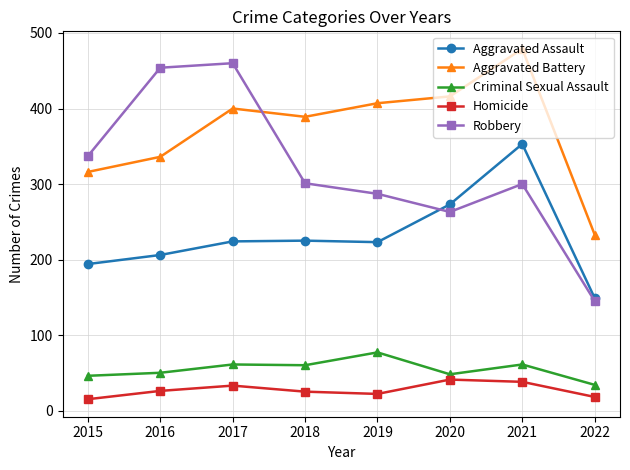

True or false: Aggravated Assault and Criminal Sexual Assault intersect in this chart.

False